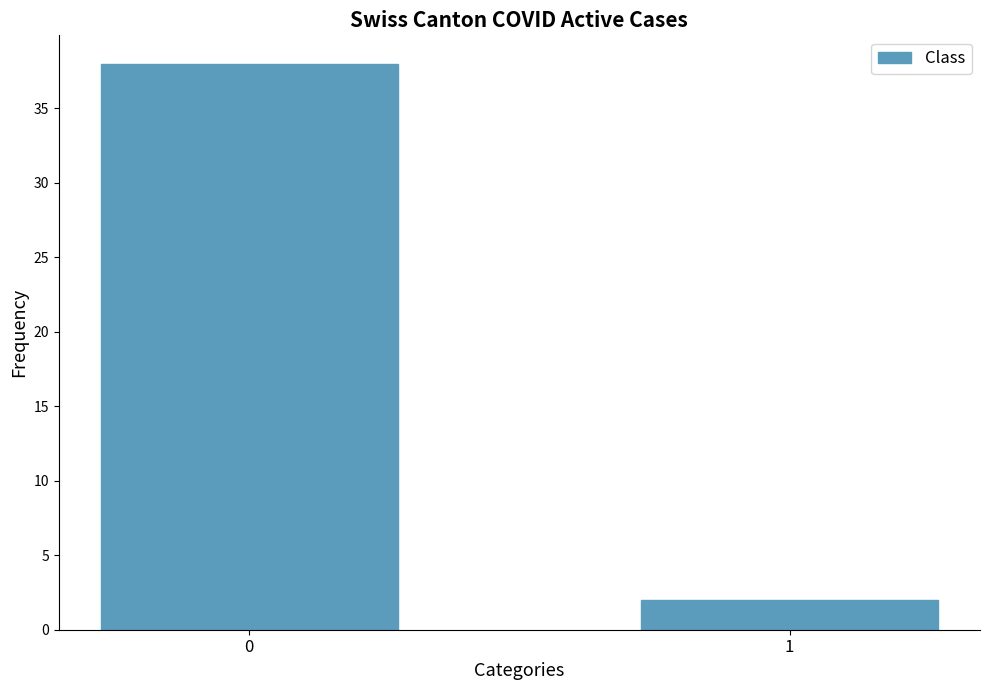

The value at 0 is 59. True or false?

False